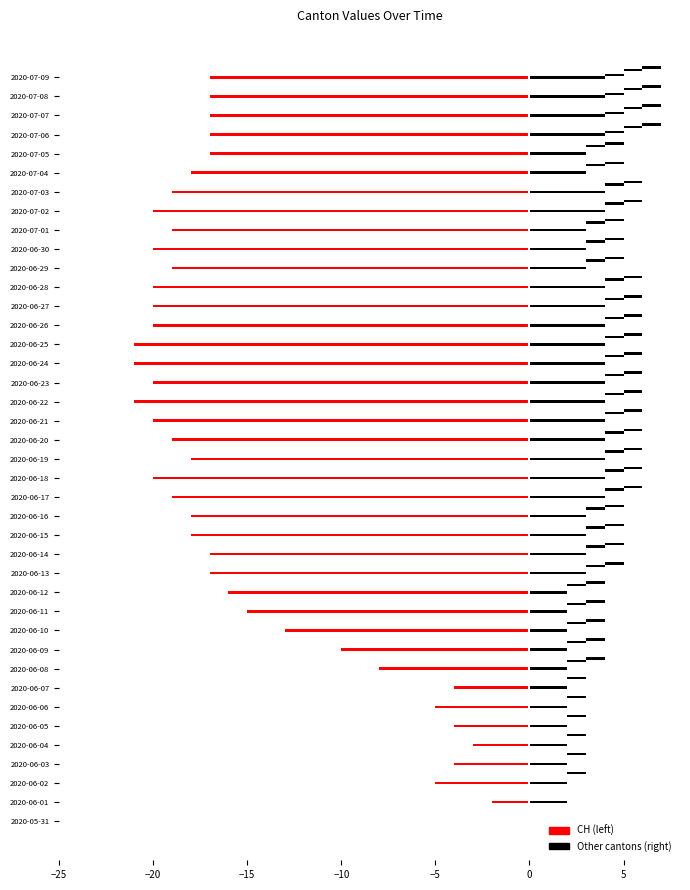

Are the bars horizontal?

Yes